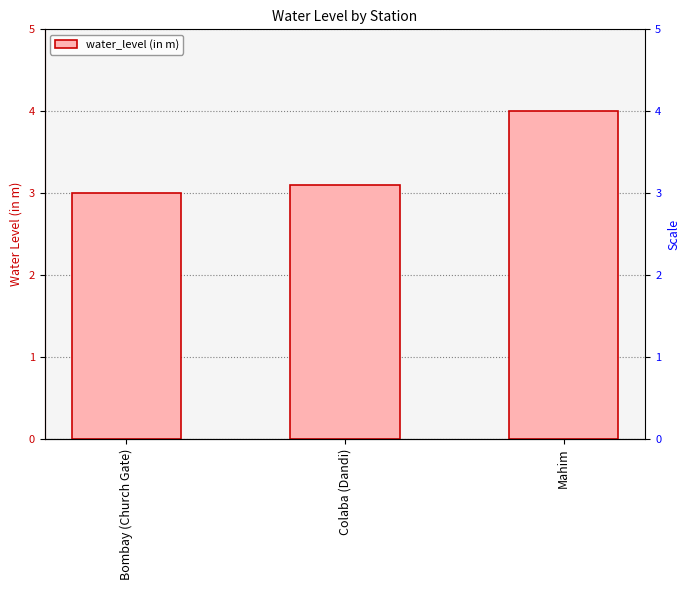

Rank the categories by value from highest to lowest.

Mahim, Colaba (Dandi), Bombay (Church Gate)